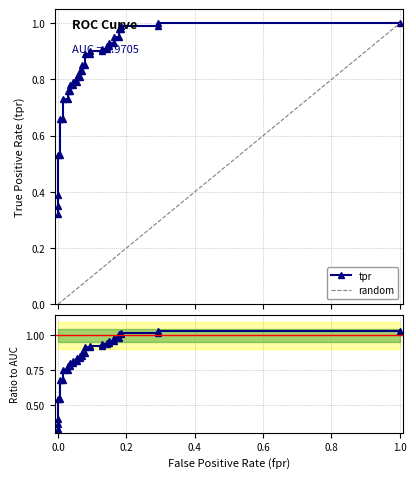

How many times do tpr and roc_auc cross each other?

1